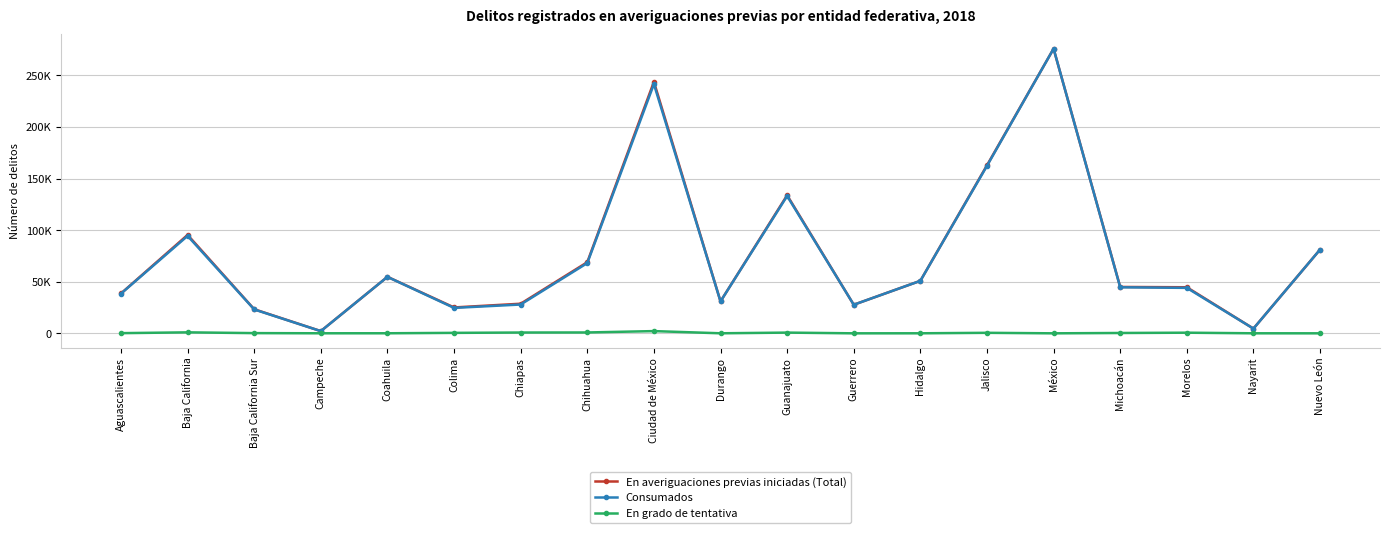

How many interior local peaks does the En grado de tentativa series have?

5